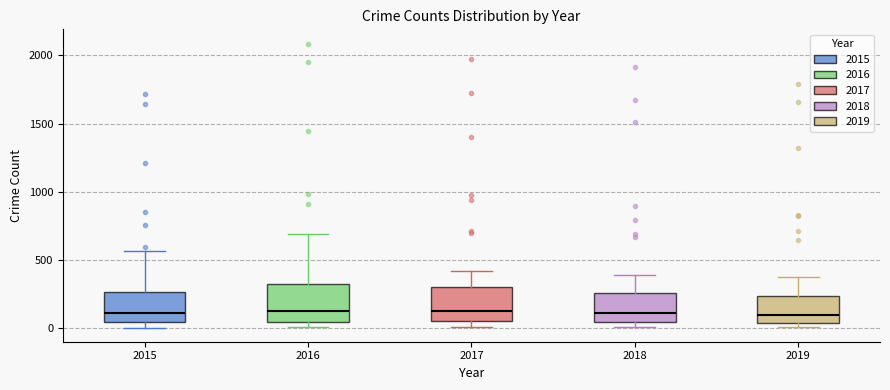

Reading left to right, transcribe this box plot: for each box, give where its median line is, the range the box spans, and where its two whiskers end, as read against the y-axis. The values are not printed on the chart, so give them approximately, as read against the axis.

2015: median 100, box 50 to 250, whiskers 0 to 550
2016: median 150, box 50 to 300, whiskers 0 to 700
2017: median 100, box 50 to 300, whiskers 0 to 400
2018: median 100, box 50 to 250, whiskers 0 to 400
2019: median 100, box 50 to 250, whiskers 0 to 400